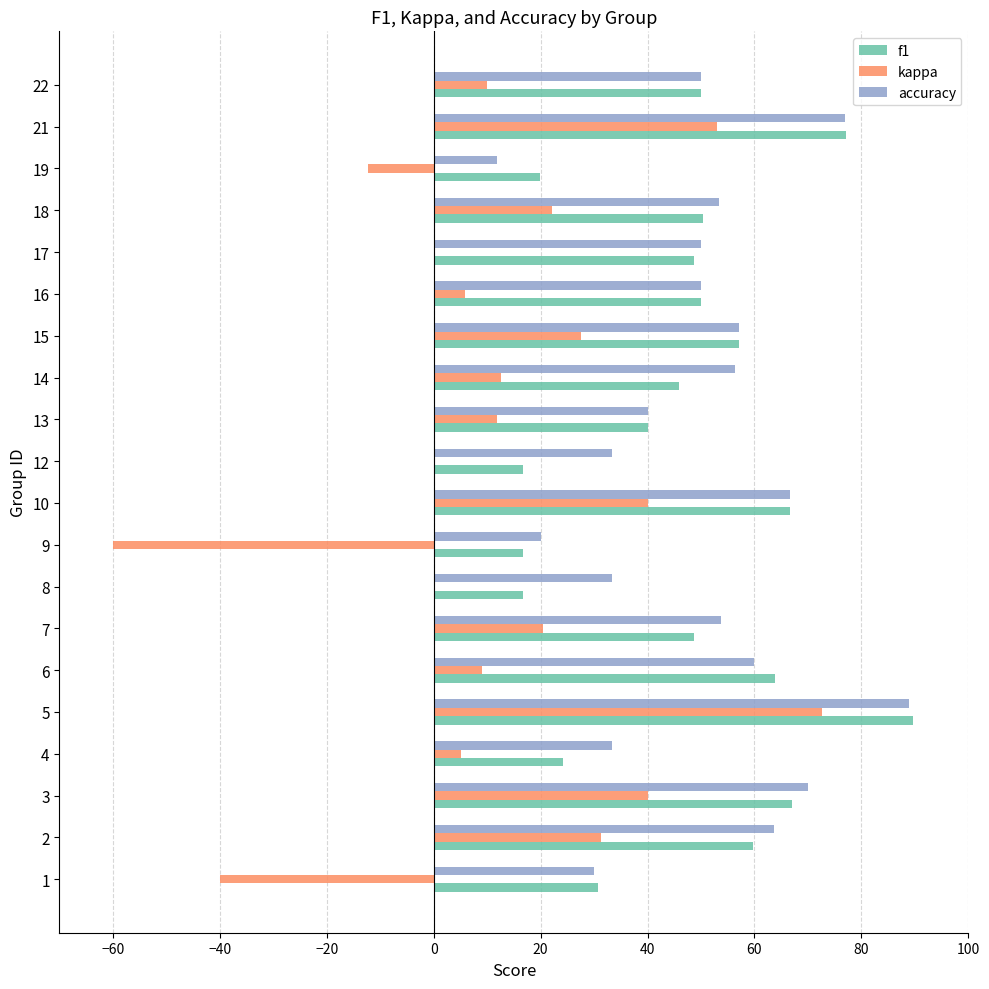

What is the maximum value shown in the chart?

89.6